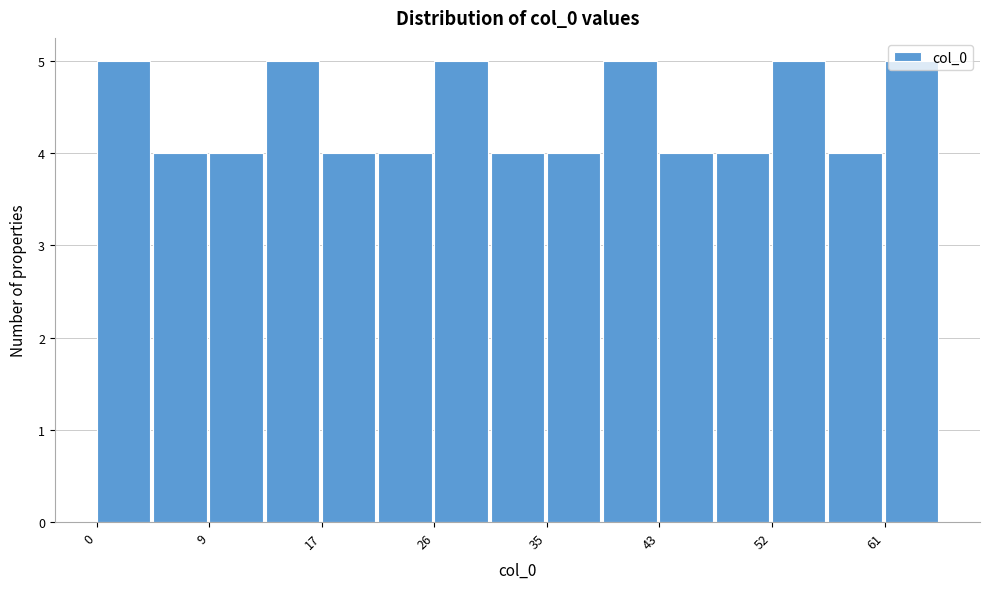

Reading left to right, list every bar in this chart as the range it spans on the x-axis followed by its height. Neither the bar edges nor the heights are printed on the chart, so give them approximately, as read against the axes.

0 to 4: 5
4 to 9: 4
9 to 13: 4
13 to 17: 5
17 to 22: 4
22 to 26: 4
26 to 30: 5
30 to 35: 4
35 to 39: 4
39 to 43: 5
43 to 48: 4
48 to 52: 4
52 to 56: 5
56 to 61: 4
61 to 65: 5